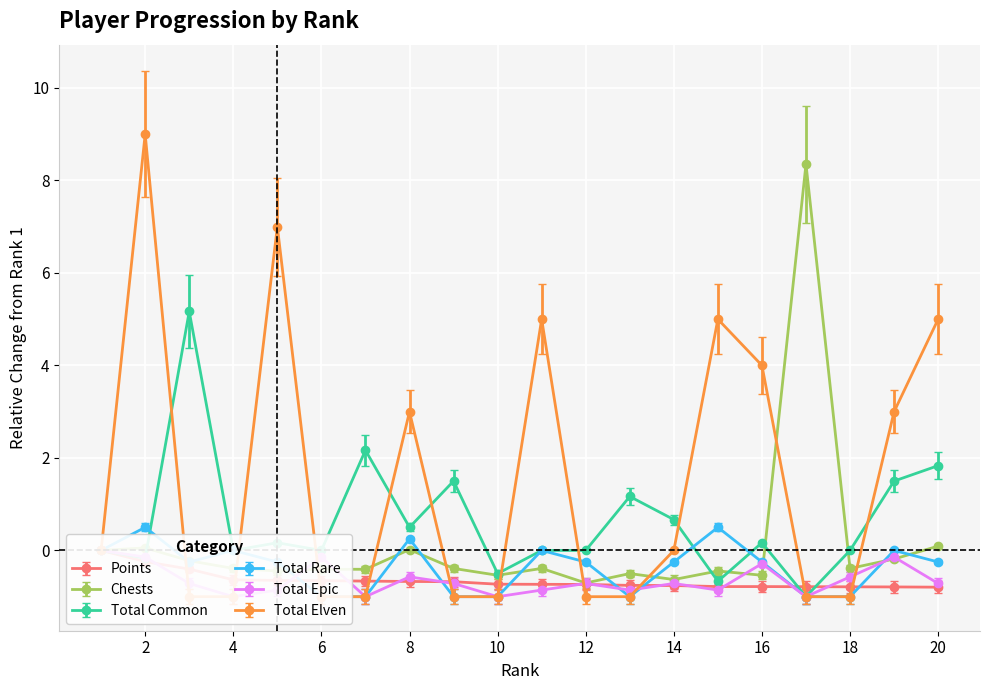

What are all the series names shown in the legend?

Points, Chests, Total Common, Total Rare, Total Epic, Total Elven